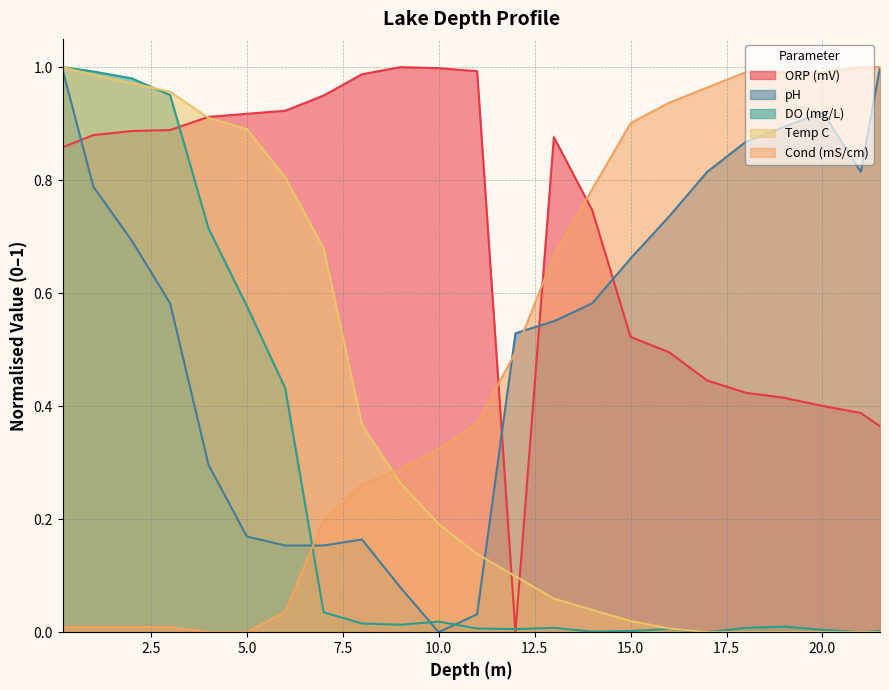

What value does the pH series have at 14?

0.6